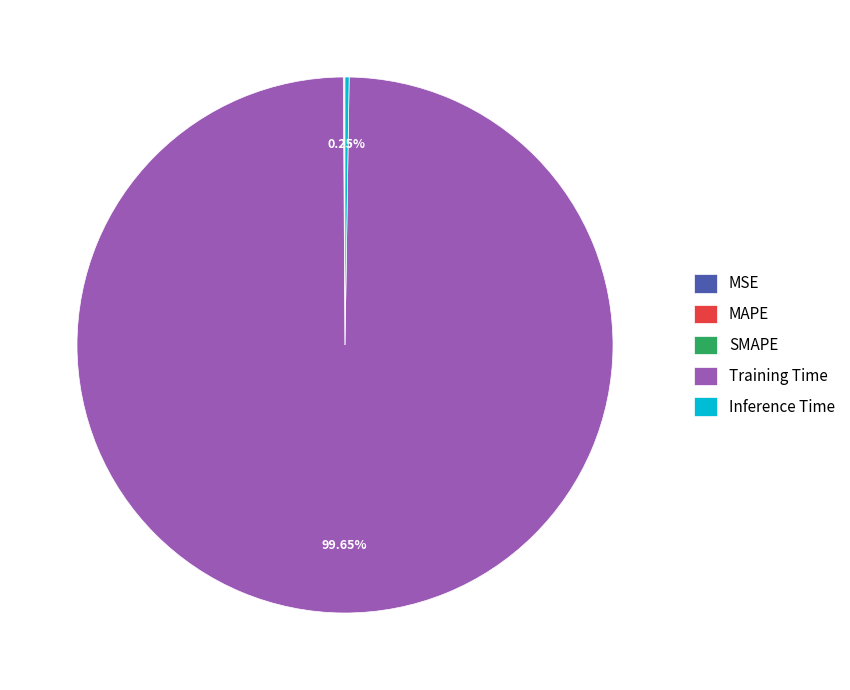

Which category has the biggest portion of the pie?

Training Time